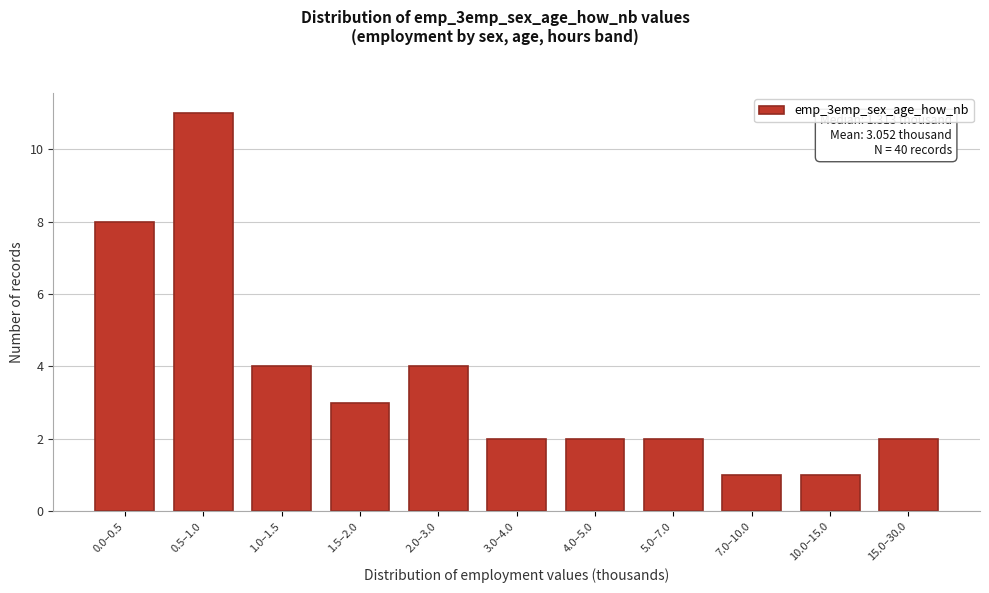

Reading left to right, extract all data points from this chart.

0.0–0.5=8	0.5–1.0=11	1.0–1.5=4	1.5–2.0=3	2.0–3.0=4	3.0–4.0=2	4.0–5.0=2	5.0–7.0=2	7.0–10.0=1	10.0–15.0=1	15.0–30.0=2